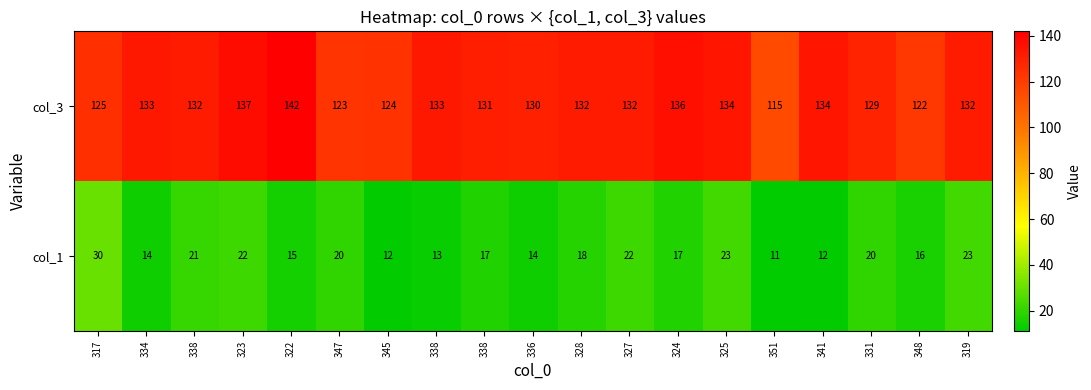

Reading right to left, list all the values displayed in this chart.

col_3: 319=132	348=122	331=129	341=134	351=115	325=134	324=136	327=132	328=132	336=130	338=131	338=133	345=124	347=123	322=142	323=137	338=132	334=133	317=125
col_1: 319=23	348=16	331=20	341=12	351=11	325=23	324=17	327=22	328=18	336=14	338=17	338=13	345=12	347=20	322=15	323=22	338=21	334=14	317=30